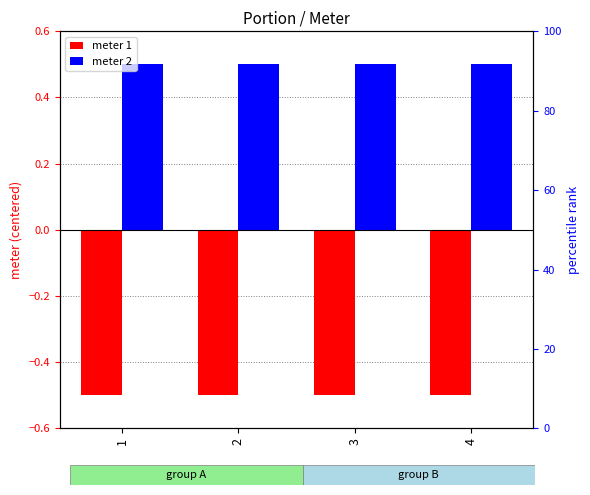

At 4, list the series in order from smallest to largest.

meter 1, meter 2